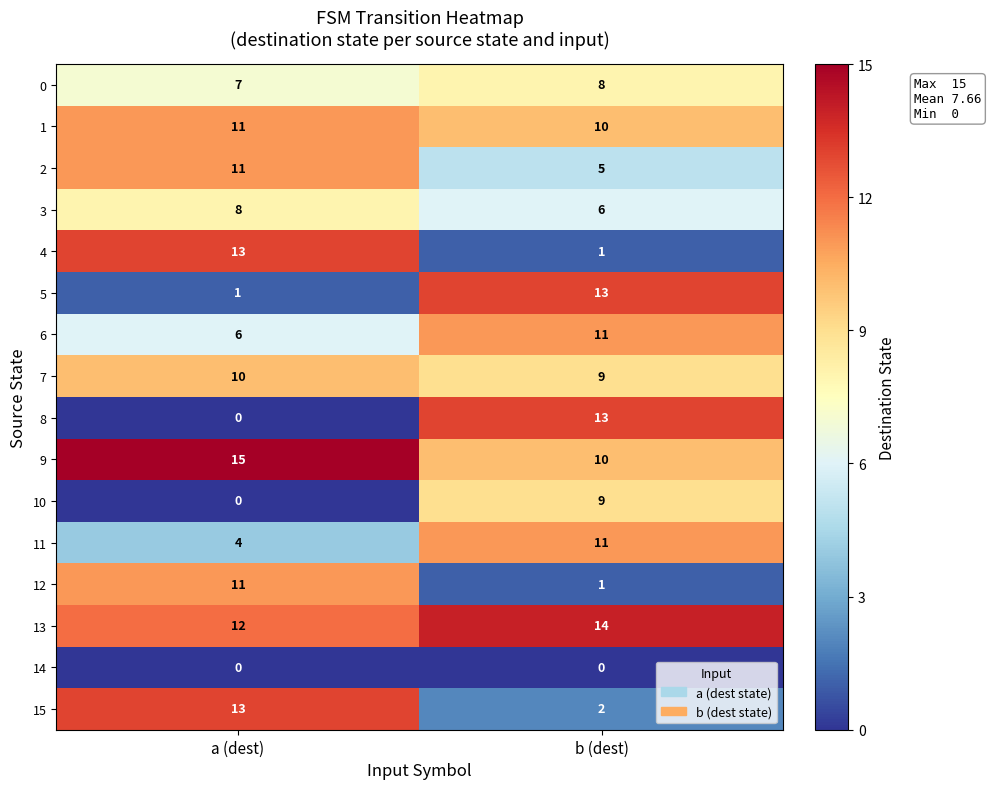

Is it true that 1 equals 4 at b (dest)?

False